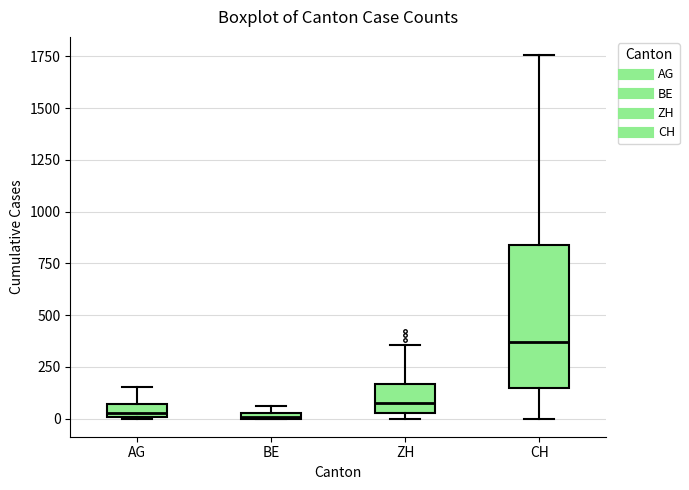

Comparing the boxes themselves (not the whiskers), which one is the tallest?

CH